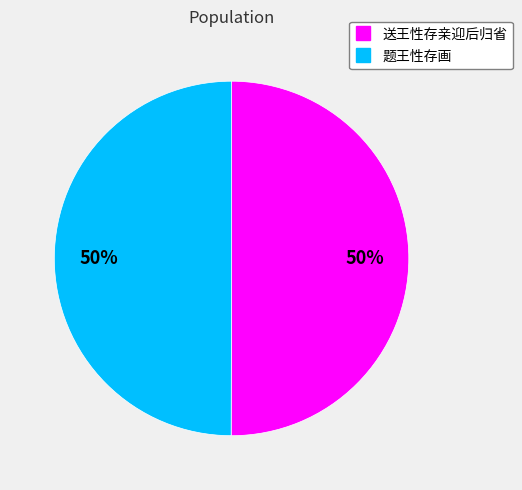

To the nearest percent, what is the combined percentage of 题王性存画 and 送王性存亲迎后归省?

100%